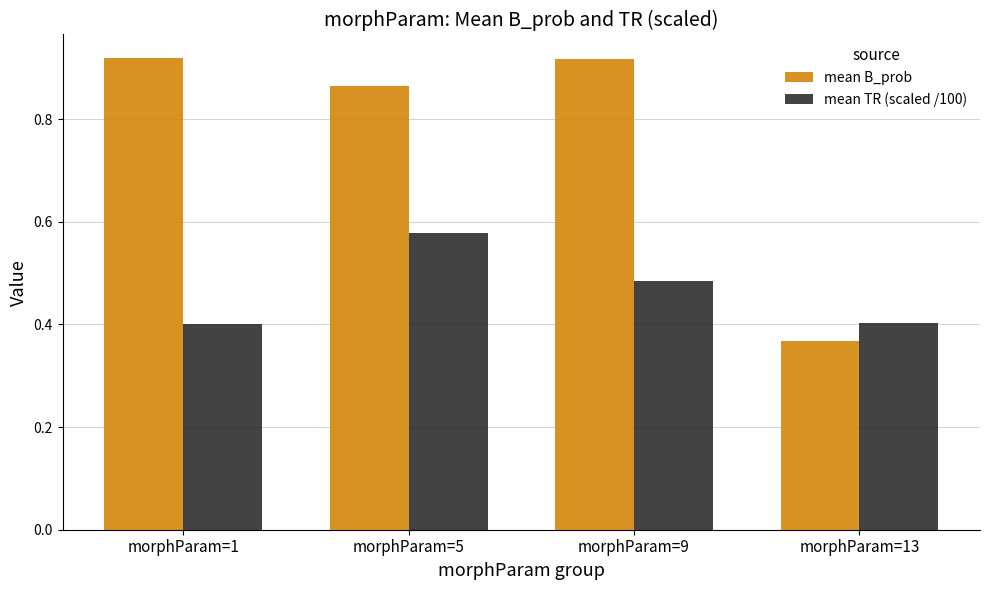

Is the value of mean B_prob at morphParam=9 greater than the value of mean TR (scaled /100) at morphParam=13?

Yes